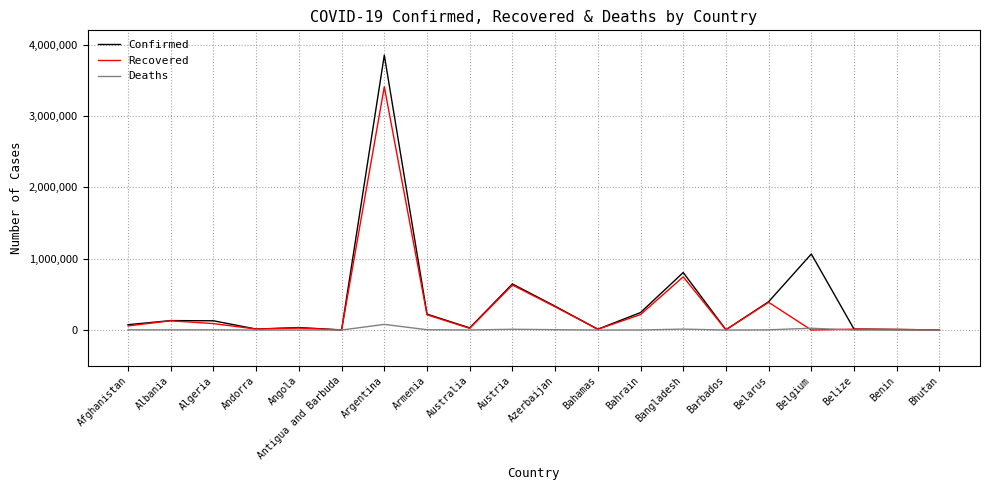

Between Argentina and Australia, which series saw the biggest shift?

Confirmed